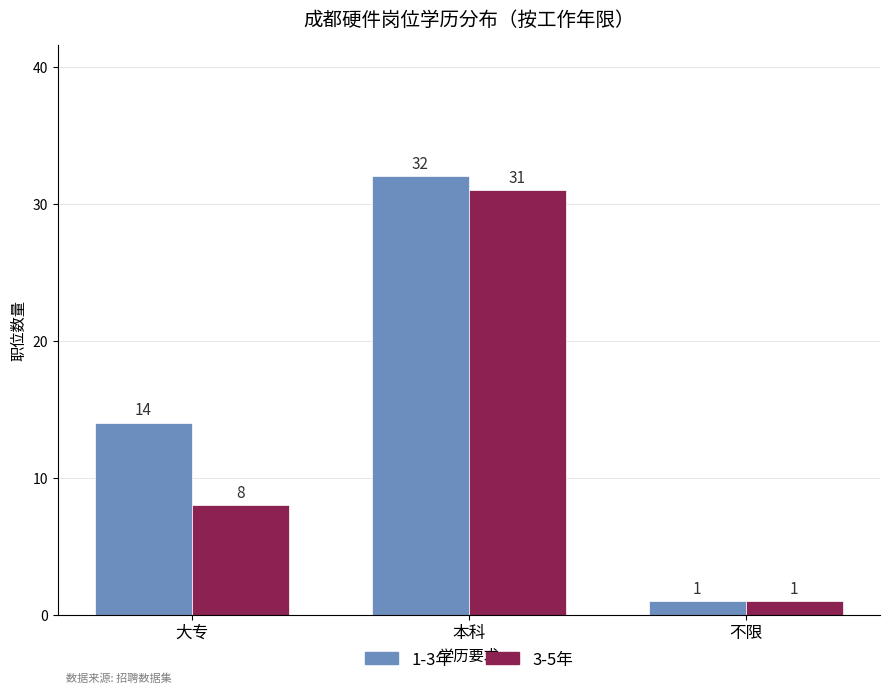

Which category has the highest value in the 3-5年 series?

本科